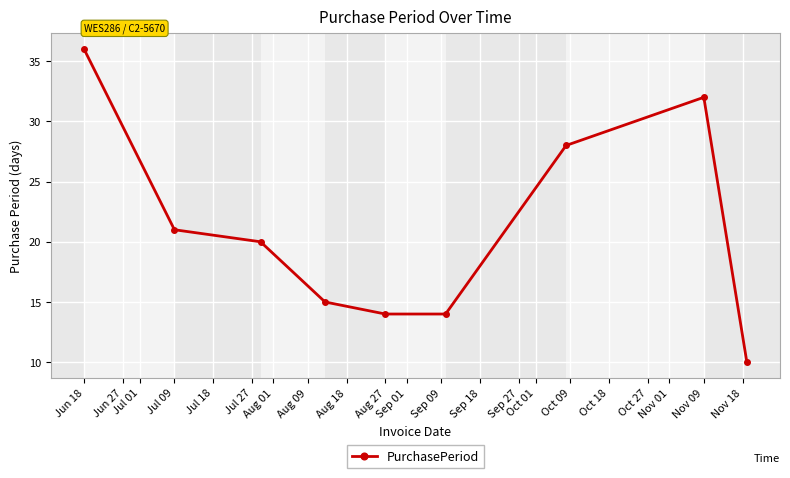

What is the difference between the maximum and minimum values?

26